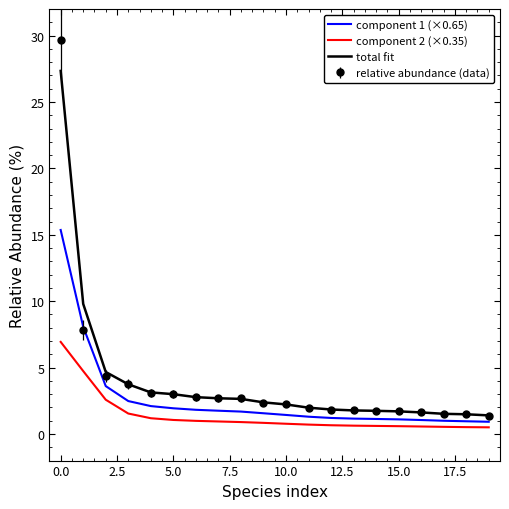

Which series has the widest spread of values?

relative abundance (data)